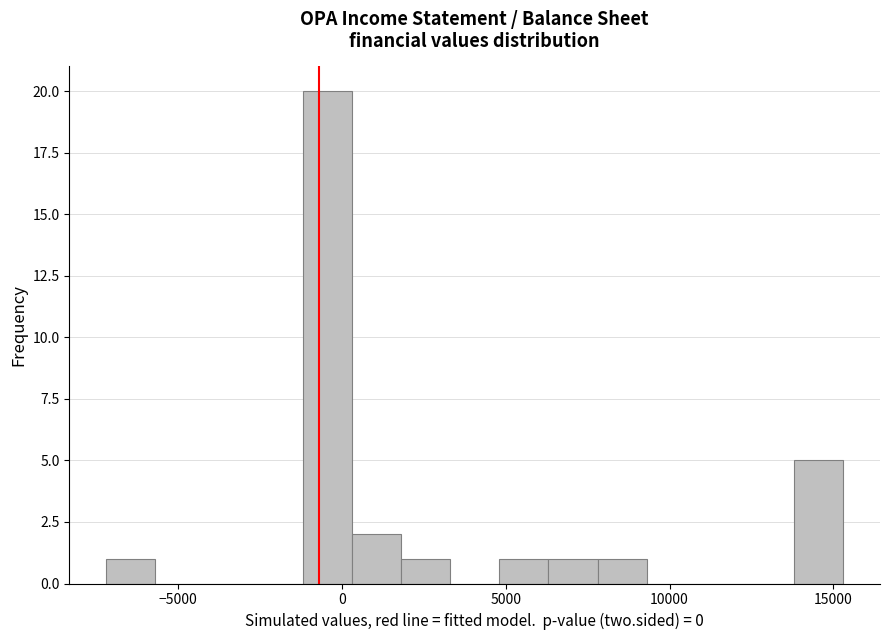

Read against the x-axis, roughly where is the centre of the tallest bar?

-500